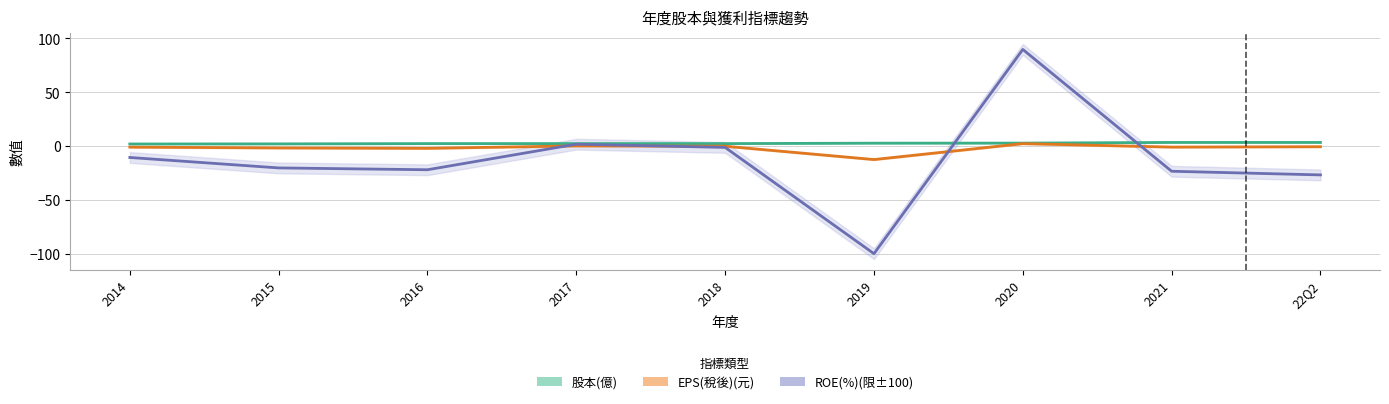

Where is 股本(億) nearest to the value 2?

2015